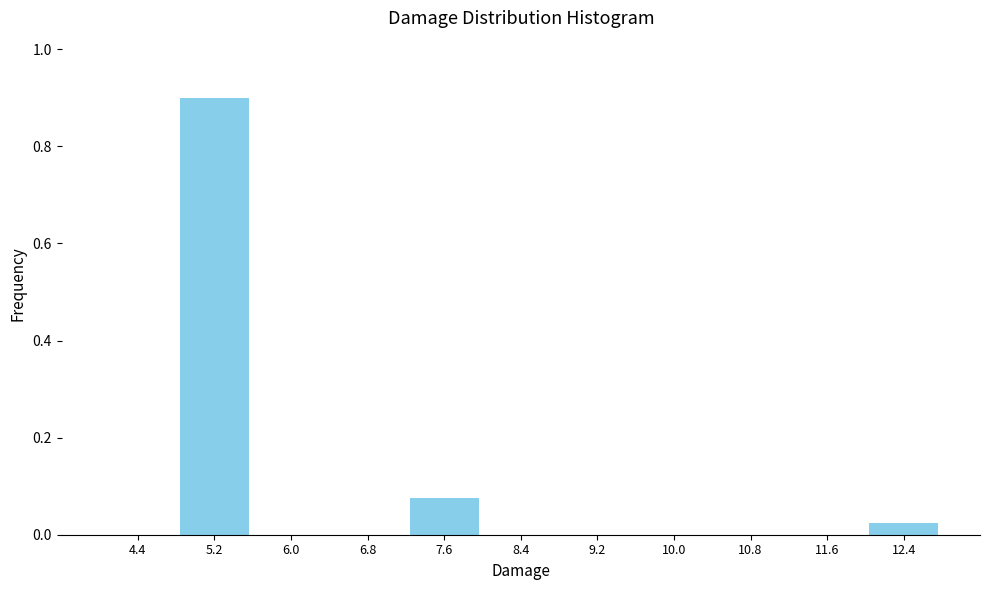

Reading left to right, transcribe this chart: for each bar, give the range it covers on the x-axis and its height. The values are not printed on the chart, so give them approximately, as read against the axis.

4.0 to 4.8: 0
4.8 to 5.6: 0.90
5.6 to 6.4: 0
6.4 to 7.2: 0
7.2 to 8.0: 0.08
8.0 to 8.8: 0
8.8 to 9.6: 0
9.6 to 10.4: 0
10.4 to 11.2: 0
11.2 to 12.0: 0
12.0 to 12.8: 0.02